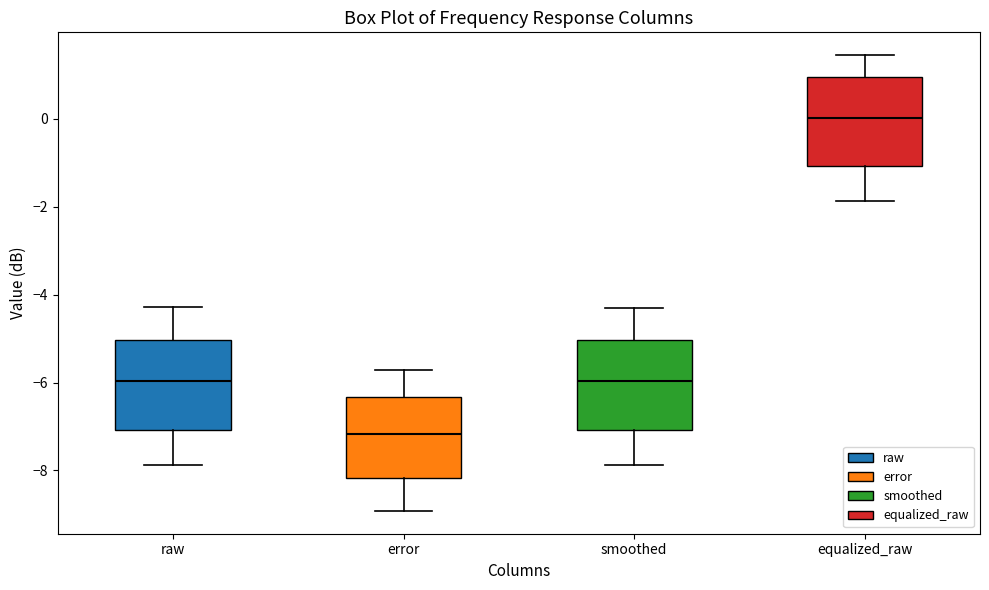

Where is the upper edge of the box for raw on the y-axis? The values are not printed on the chart, so give them approximately, as read against the axis.

-5.0